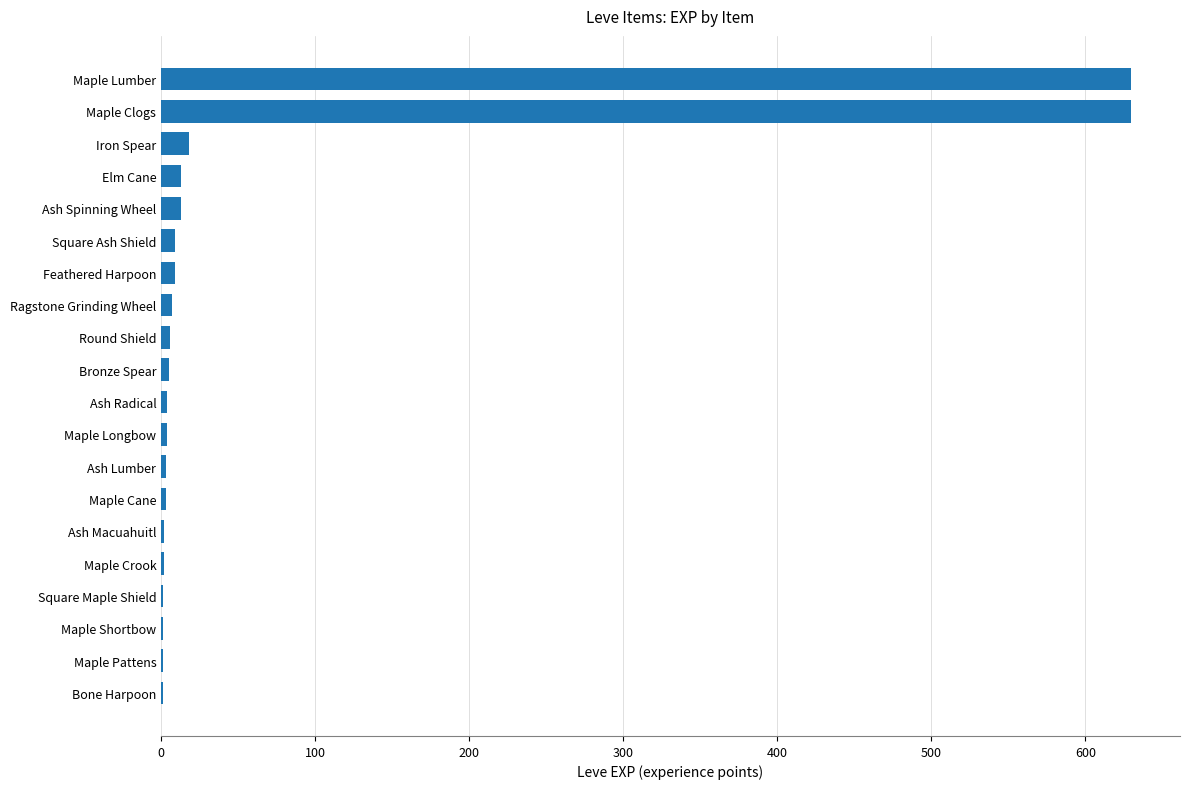

How many categories are shown in the chart?

20